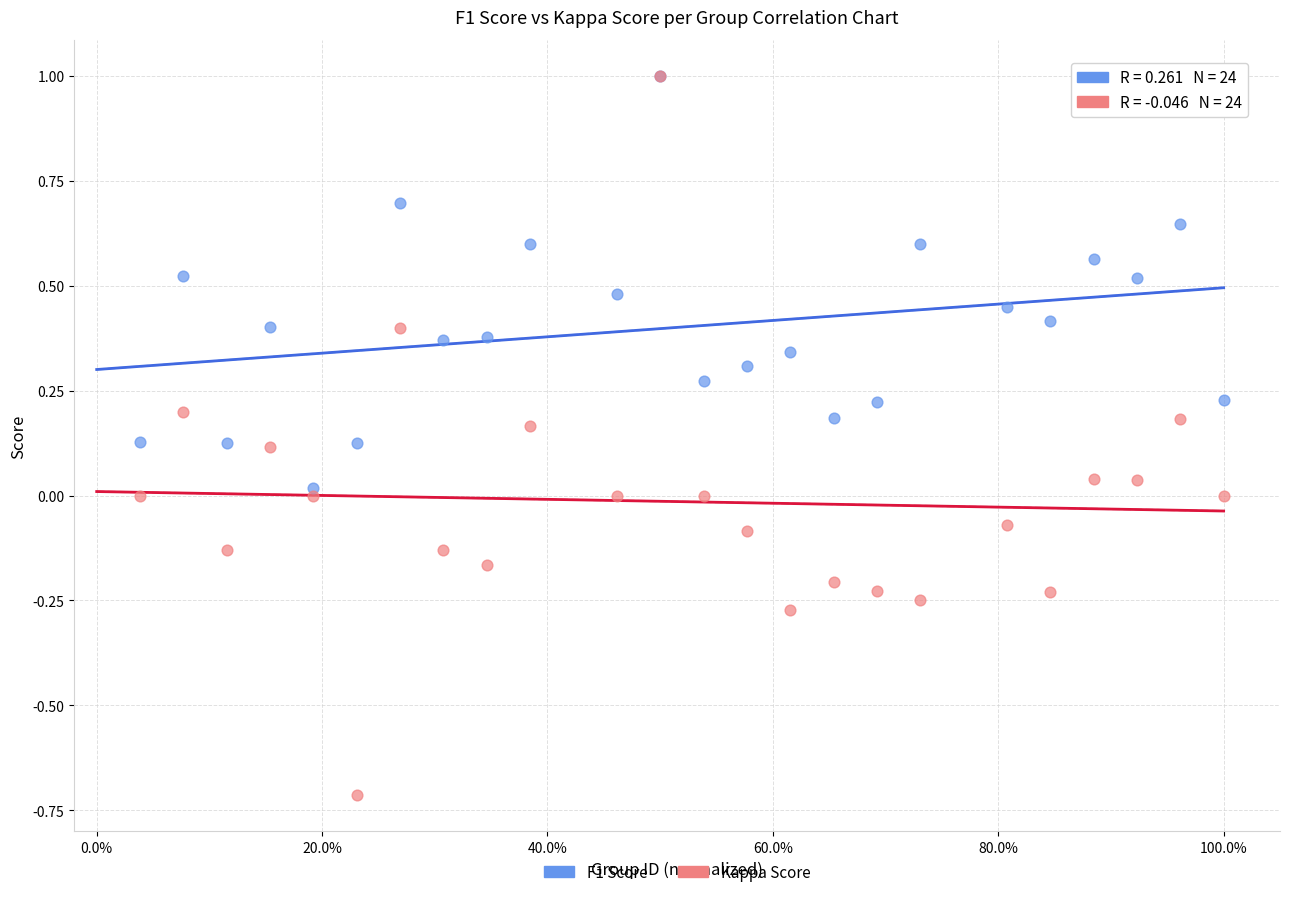

What are all the series names shown in the legend?

F1 Score, Kappa Score